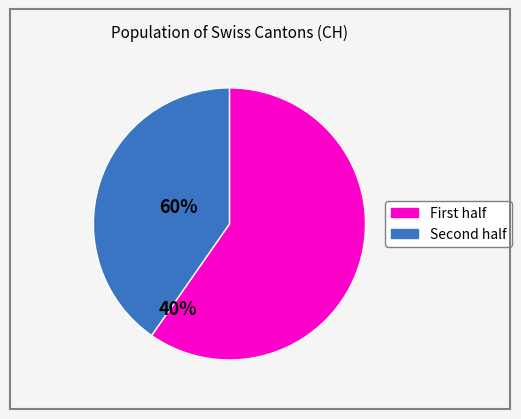

Count the number of slices in the pie.

2